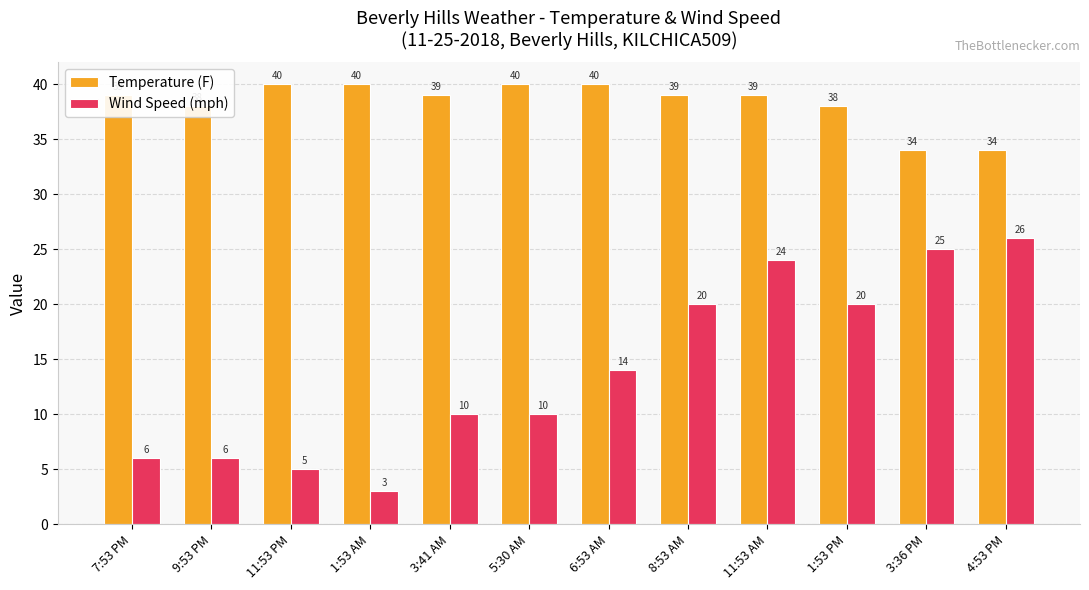

The value of Wind Speed (mph) at 7:53 PM is 6. True or false?

True